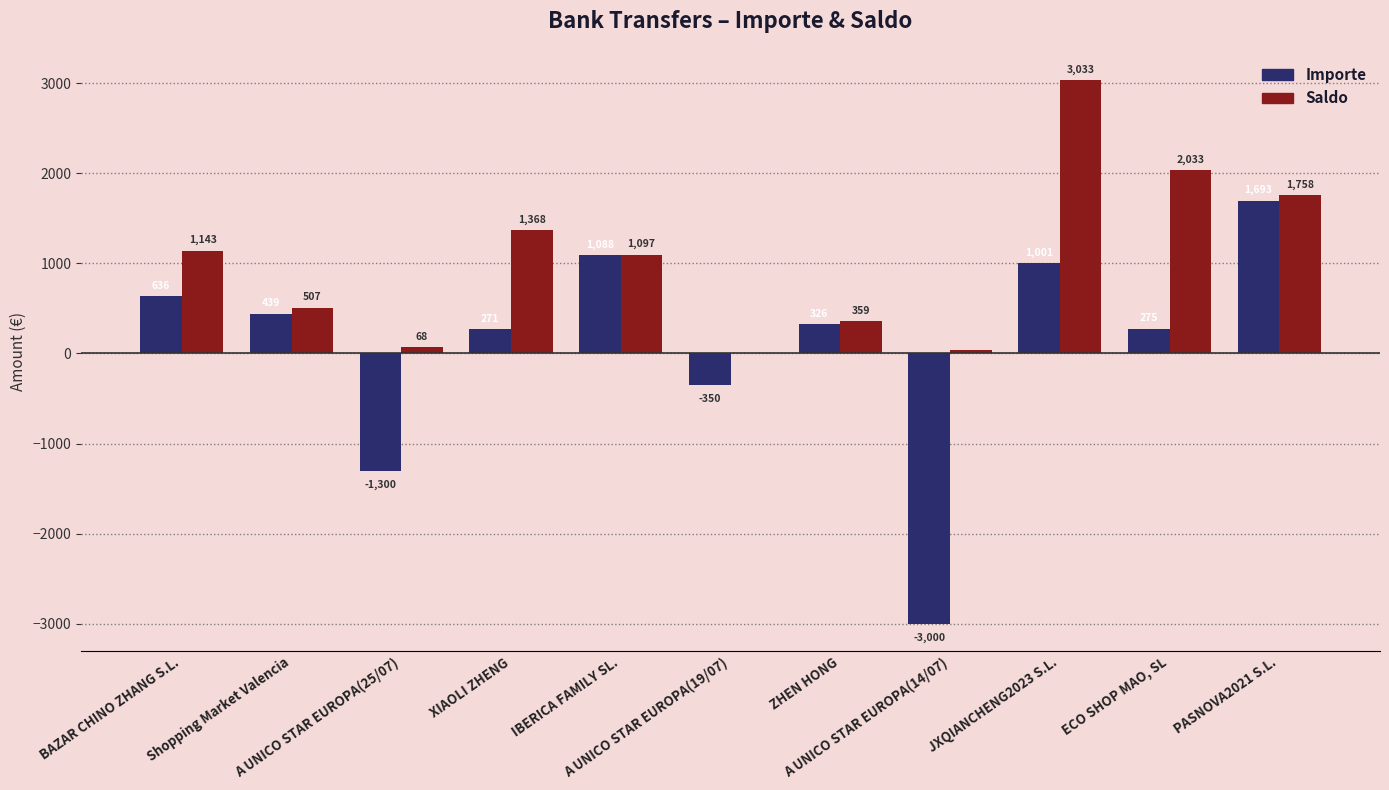

Which series has the largest total across all categories?

Saldo